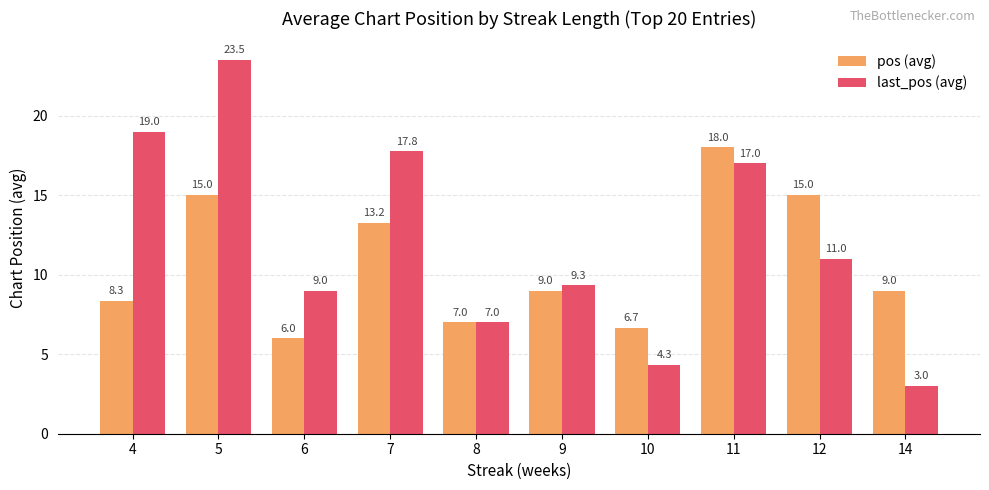

Rank the series by their average value, from lowest to highest.

pos (avg), last_pos (avg)